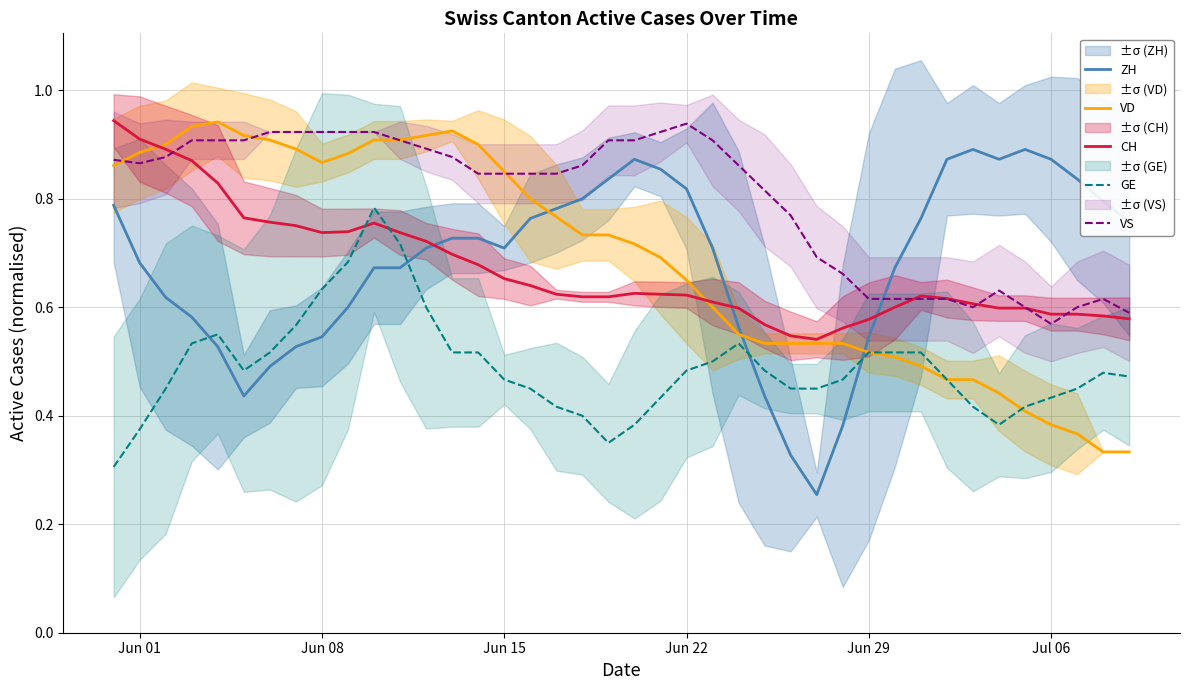

Reading left to right, transcribe all the data shown in this chart.

ZH: 0.8	0.7	0.6	0.6	0.5	0.4	0.5	0.5	0.5	0.6	0.7	0.7	0.7	0.7	0.7	0.7	0.8	0.8	0.8	0.8	0.9	0.9	0.8	0.7	0.6	0.4	0.3	0.3	0.4	0.5	0.7	0.8	0.9	0.9	0.9	0.9	0.9	0.8	0.8	0.8
VD: 0.9	0.9	0.9	0.9	0.9	0.9	0.9	0.9	0.9	0.9	0.9	0.9	0.9	0.9	0.9	0.8	0.8	0.8	0.7	0.7	0.7	0.7	0.7	0.6	0.6	0.5	0.5	0.5	0.5	0.5	0.5	0.5	0.5	0.5	0.4	0.4	0.4	0.4	0.3	0.3
CH: 0.9	0.9	0.9	0.9	0.8	0.8	0.8	0.8	0.7	0.7	0.8	0.7	0.7	0.7	0.7	0.7	0.6	0.6	0.6	0.6	0.6	0.6	0.6	0.6	0.6	0.6	0.5	0.5	0.6	0.6	0.6	0.6	0.6	0.6	0.6	0.6	0.6	0.6	0.6	0.6
GE: 0.3	0.4	0.5	0.5	0.6	0.5	0.5	0.6	0.6	0.7	0.8	0.7	0.6	0.5	0.5	0.5	0.5	0.4	0.4	0.3	0.4	0.4	0.5	0.5	0.5	0.5	0.5	0.5	0.5	0.5	0.5	0.5	0.5	0.4	0.4	0.4	0.4	0.4	0.5	0.5
VS: 0.9	0.9	0.9	0.9	0.9	0.9	0.9	0.9	0.9	0.9	0.9	0.9	0.9	0.9	0.8	0.8	0.8	0.8	0.9	0.9	0.9	0.9	0.9	0.9	0.9	0.8	0.8	0.7	0.7	0.6	0.6	0.6	0.6	0.6	0.6	0.6	0.6	0.6	0.6	0.6